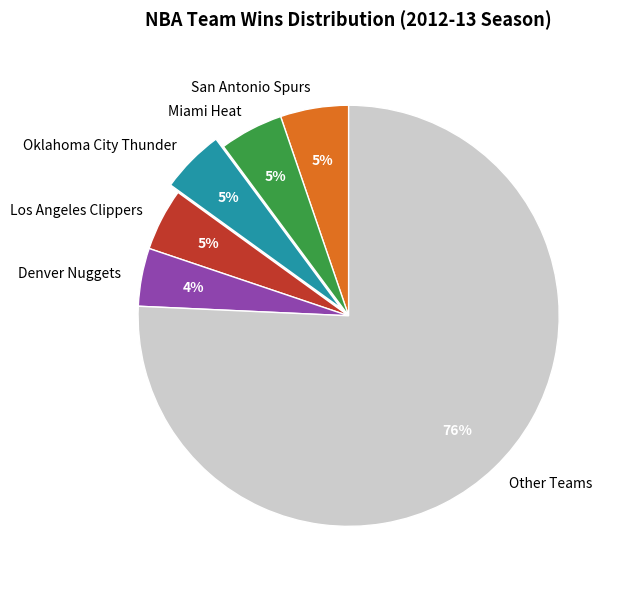

Approximately how many times larger is the value at Los Angeles Clippers compared to Oklahoma City Thunder?

1.0